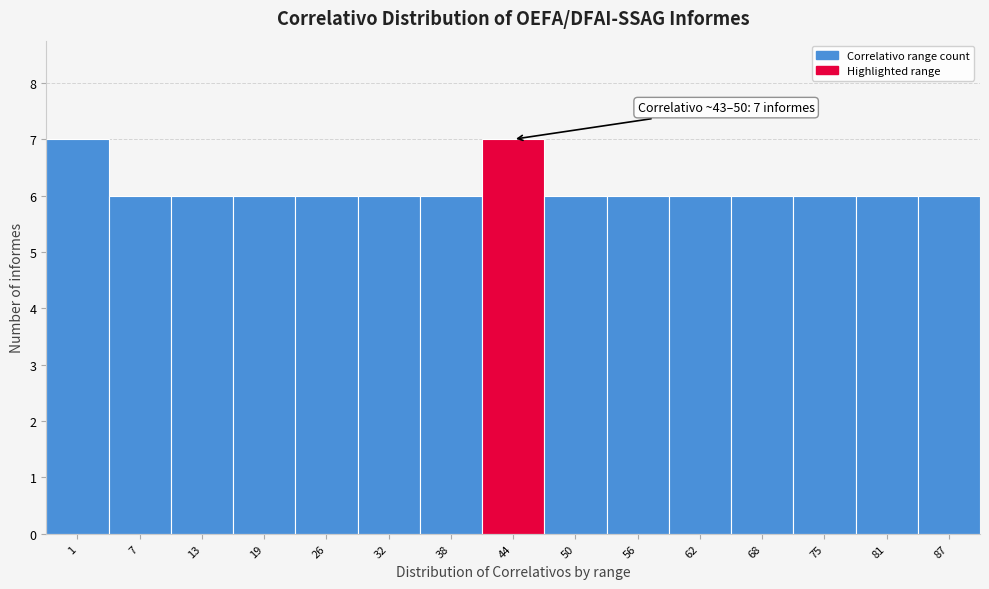

Reading left to right, transcribe all the data shown in this chart.

1=7	7=6	13=6	19=6	26=6	32=6	38=6	44=7	50=6	56=6	62=6	68=6	75=6	81=6	87=6